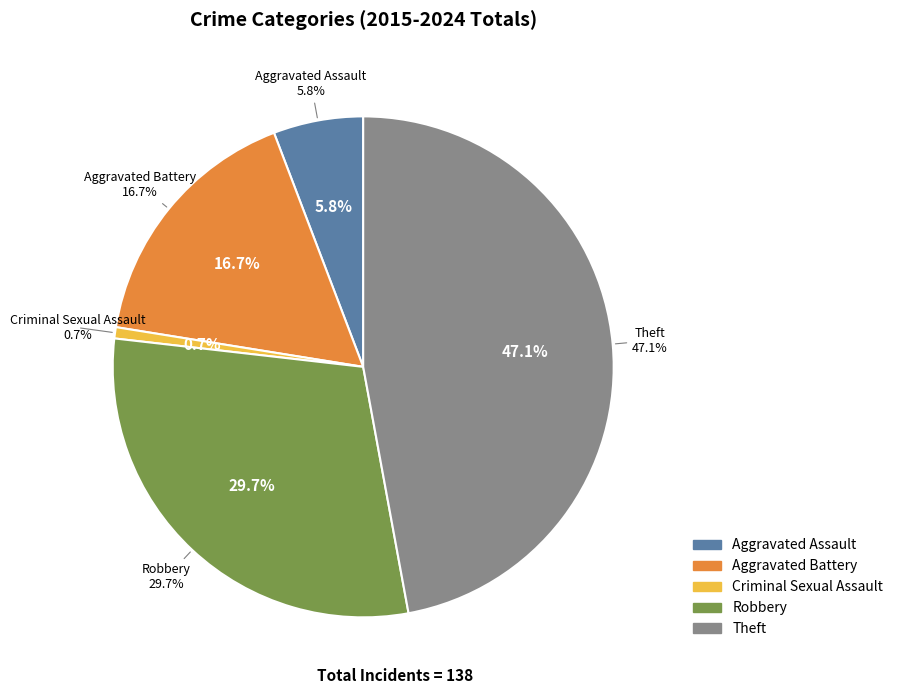

To the nearest percent, what is the difference between the Criminal Sexual Assault and Theft slice percentages?

46%